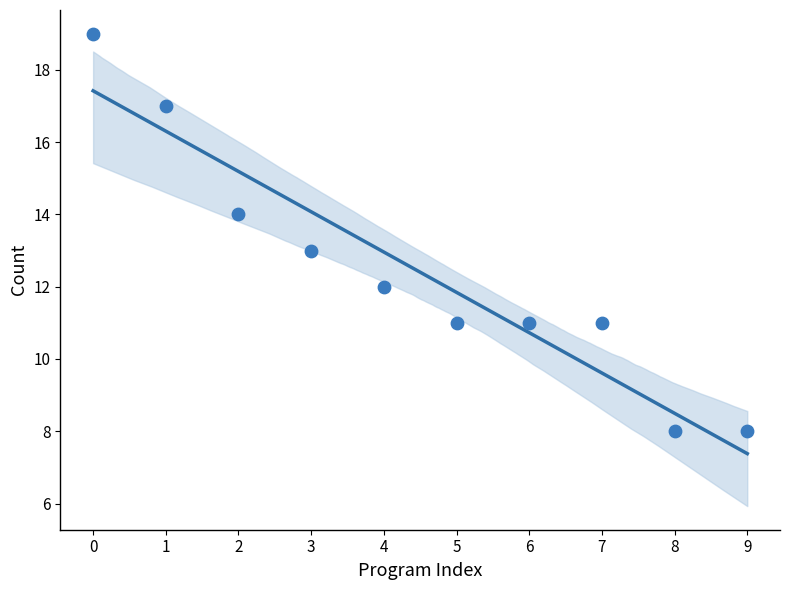

What is the average Y value?

12